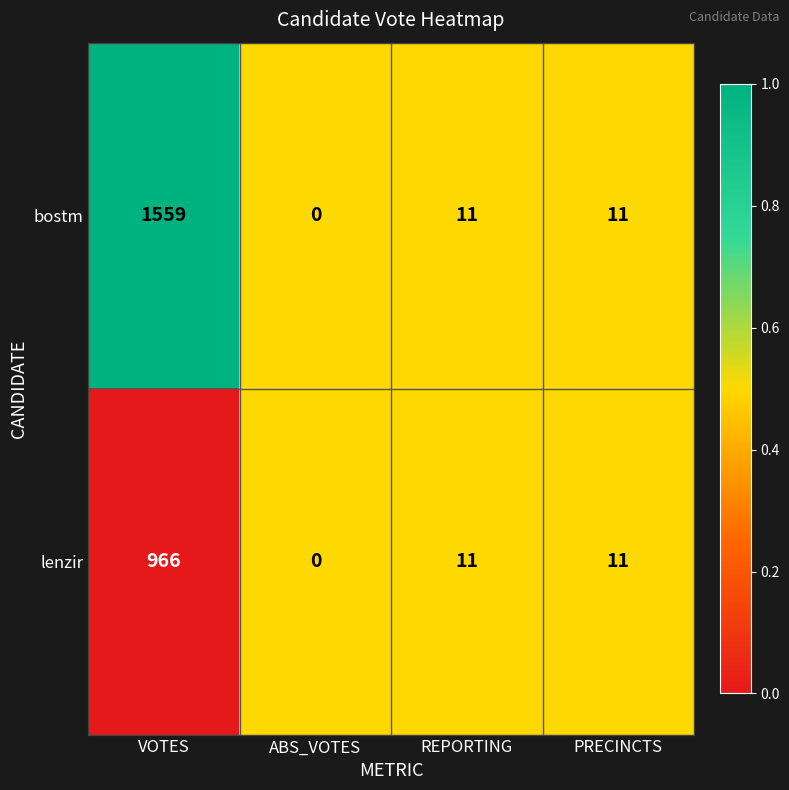

Which category has the highest value across all series?

VOTES